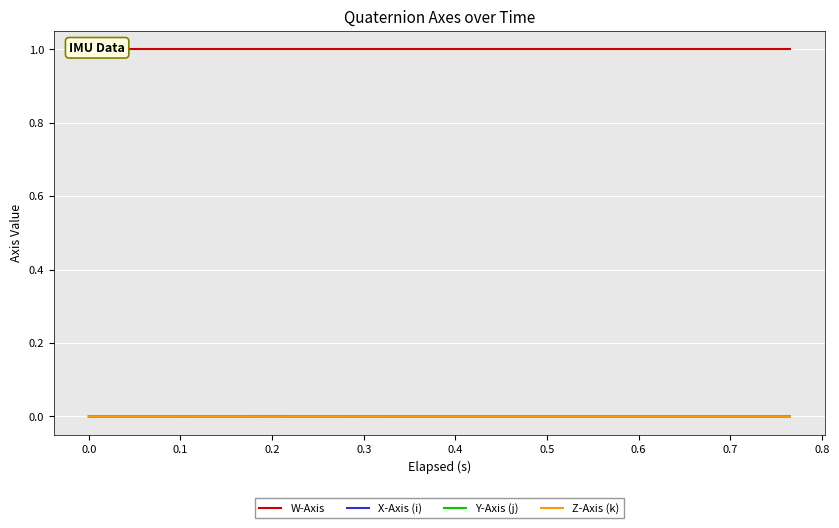

True or false: W-Axis and Z-Axis (k) cross at least once.

False